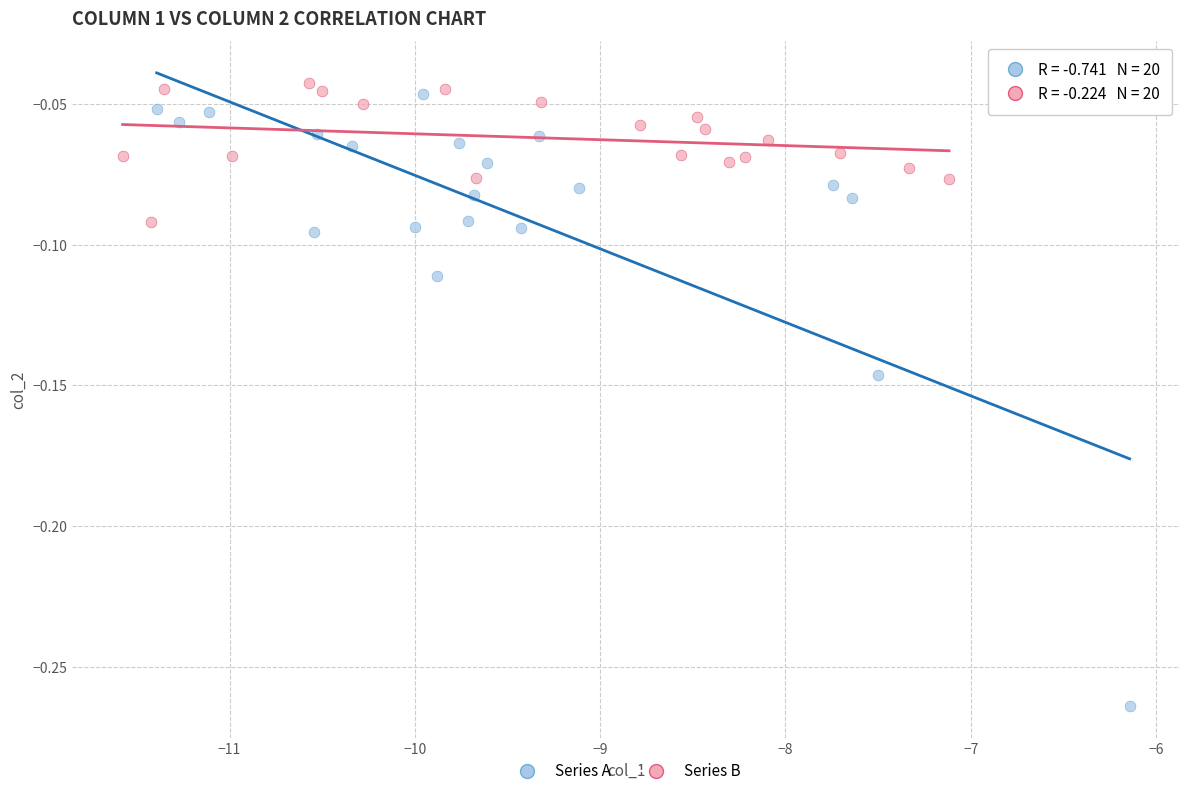

Which series reaches the minimum Y coordinate?

Series A